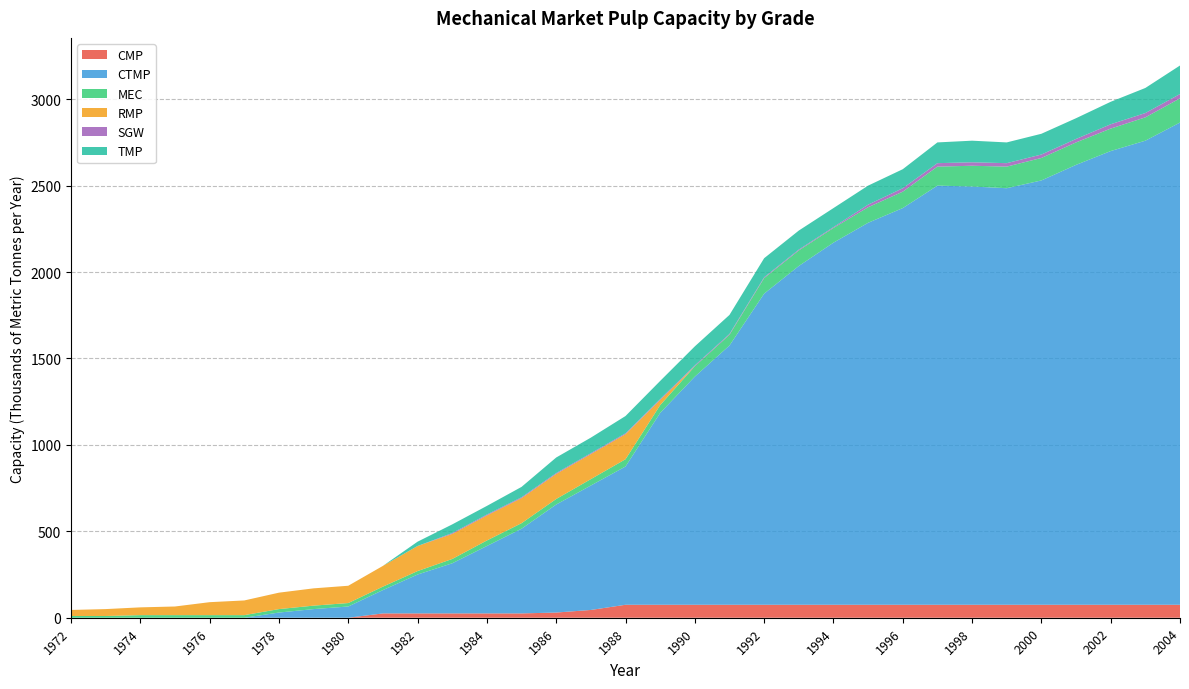

Reading left to right, transcribe all the data shown in this chart.

CMP: 0	0	0	0	0	0	0	0	0	25	25	25	25	25	30	45	75	75	75	75	75	75	75	75	75	75	75	75	75	75	75	75	75
CTMP: 0	0	0	0	0	0	30	50	65	135	225	290	390	490	625	720	800	1110	1320	1500	1800	1960	2095	2210	2295	2425	2420	2410	2455	2545	2625	2685	2790
MEC: 10	10	15	15	15	15	20	20	20	20	20	25	32	32	32	37	42	45	60	62	90	90	85	90	95	110	120	125	130	130	130	135	140
RMP: 35	40	45	50	75	85	95	100	100	120	145	145	145	145	145	145	145	30	0	0	0	0	0	0	0	0	0	0	0	0	0	0	0
SGW: 0	0	0	0	0	0	0	0	0	0	0	5	5	5	5	5	5	5	5	5	5	5	5	15	20	20	20	20	20	20	25	25	25
TMP: 0	0	0	0	0	0	0	0	0	0	25	50	50	60	90	90	100	105	110	110	110	110	110	110	110	120	125	120	120	120	130	145	165